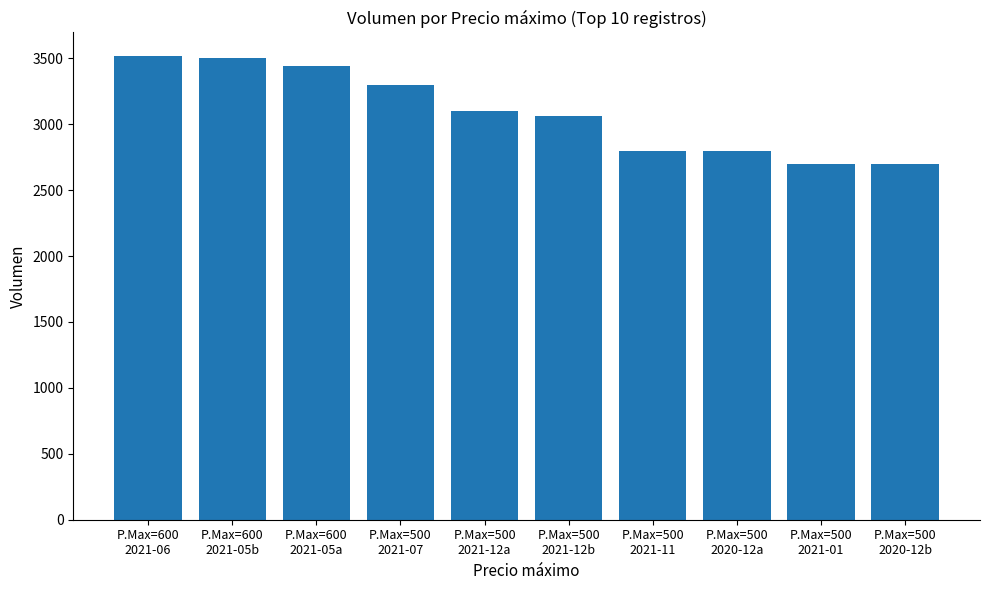

What is the ratio of the value at P.Max=600
2021-05b to the value at P.Max=500
2021-12b?

1.1